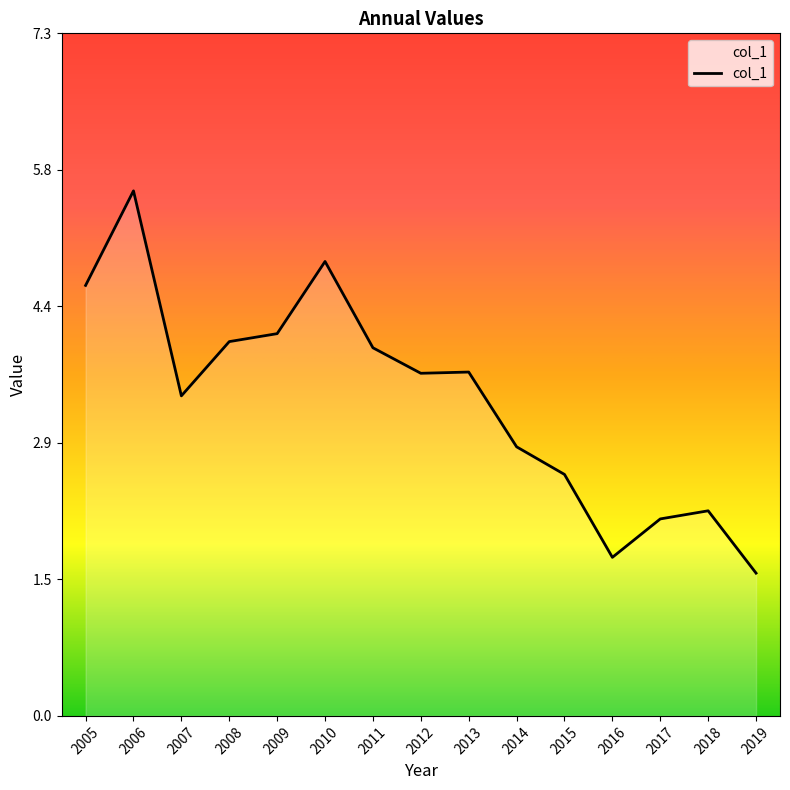

What is the greatest value displayed?

5.6